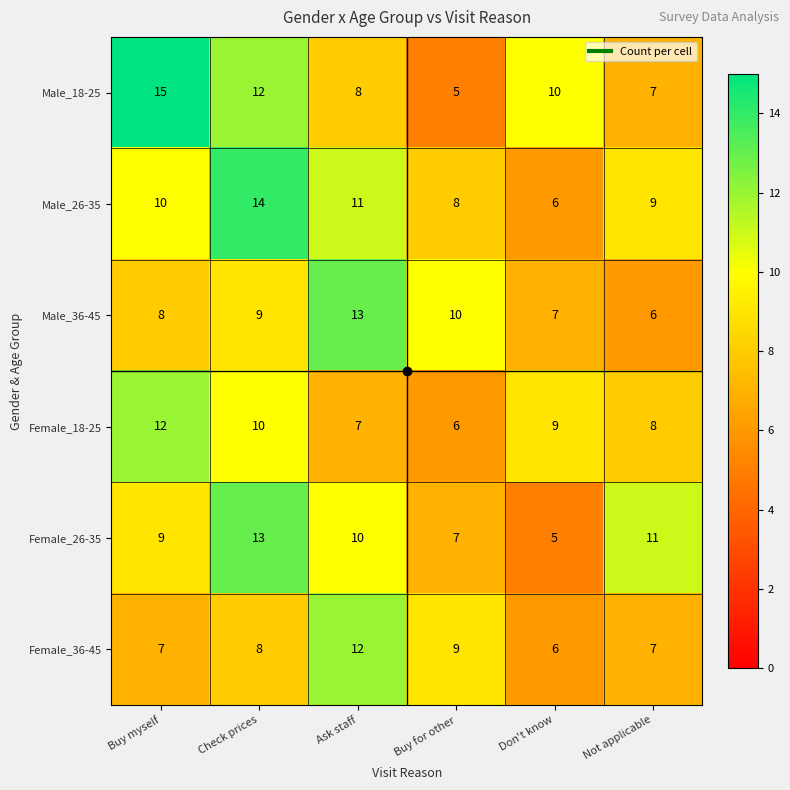

At Ask staff, list the series in order from largest to smallest.

Male_36-45, Female_36-45, Male_26-35, Female_26-35, Male_18-25, Female_18-25